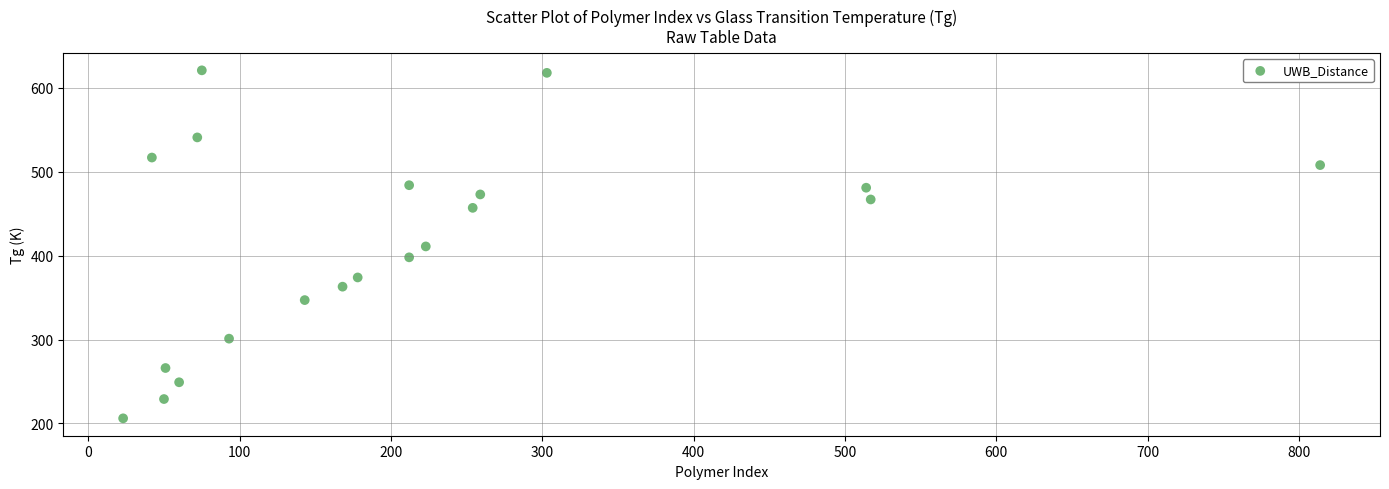

What is the range of X values (max minus min)?

791